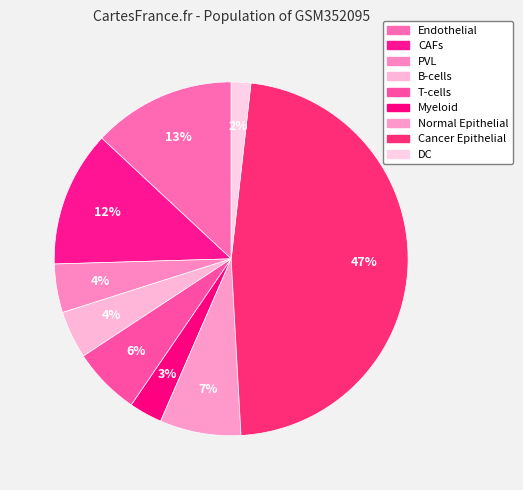

True or false: PVL accounts for 4% of the total.

True